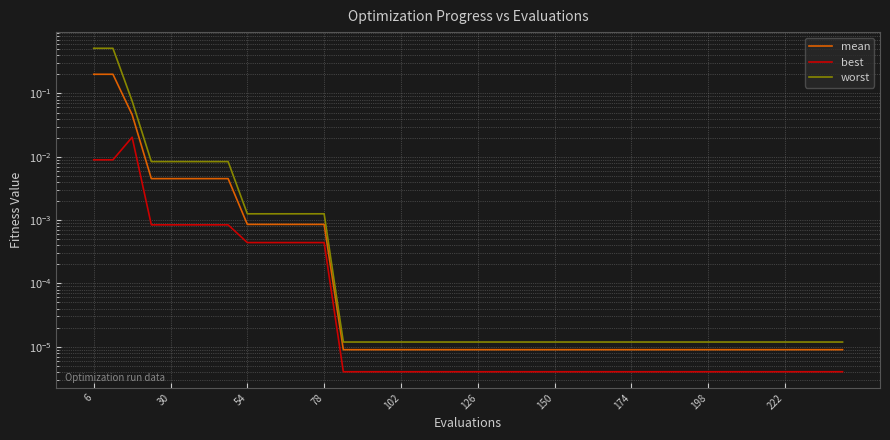

How many distinct data groups are displayed?

3